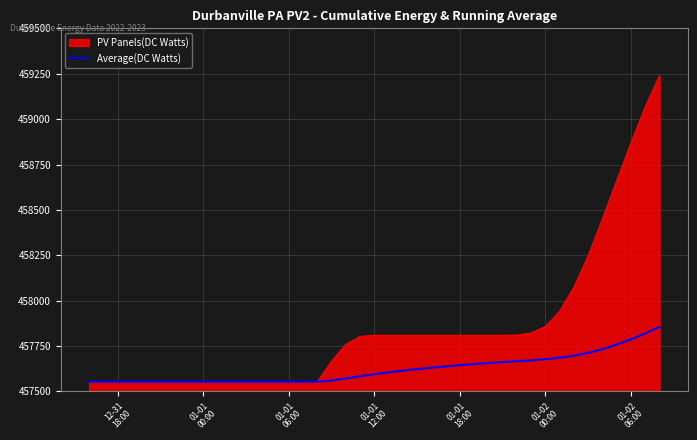

What is the highest value of the Average(DC Watts) series?

457855.7